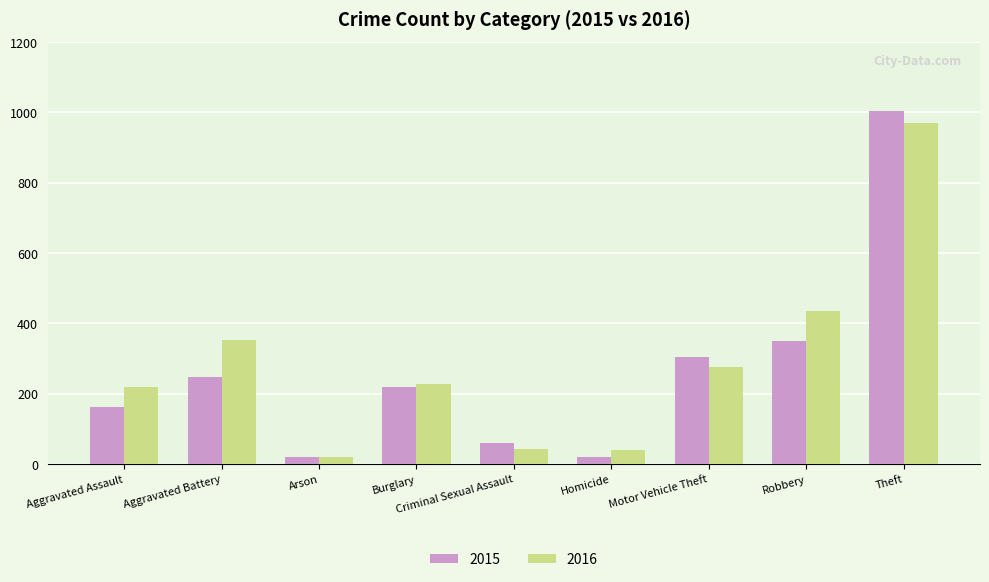

At which category is the sum across all series the highest?

Theft